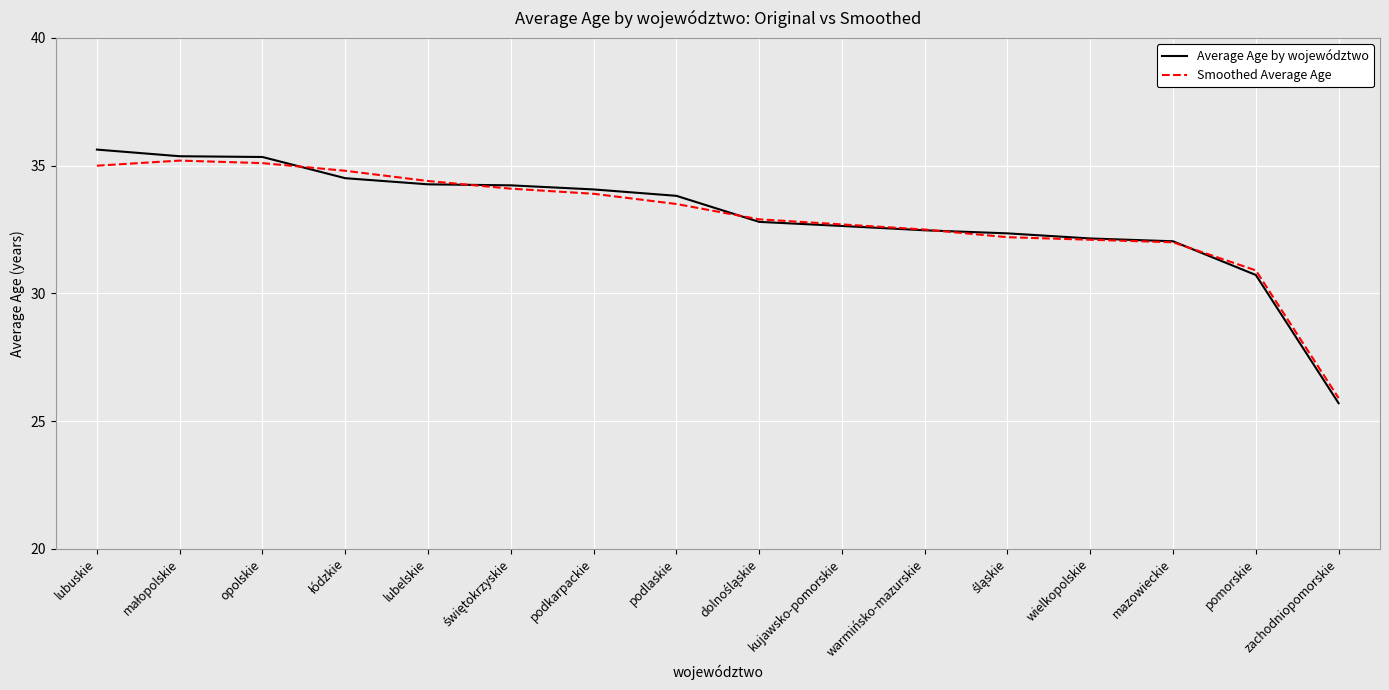

What is the lowest value of the Average Age by województwo series?

25.7